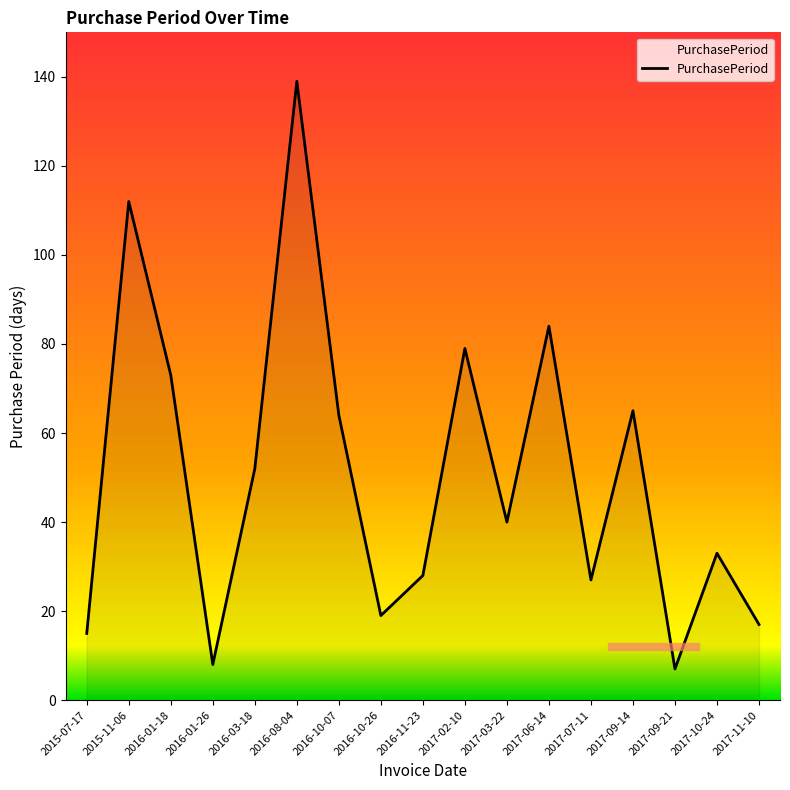

What is the difference between the maximum and minimum values?

132